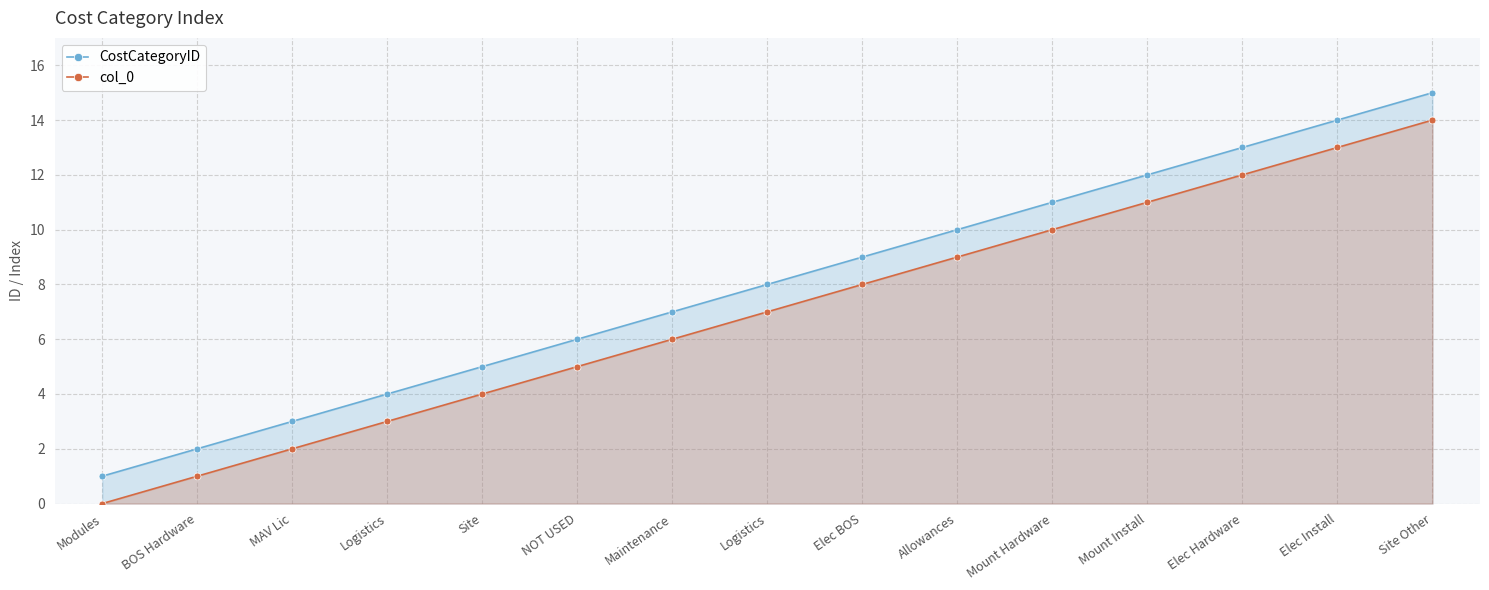

True or false: CostCategoryID and col_0 intersect in this chart.

False